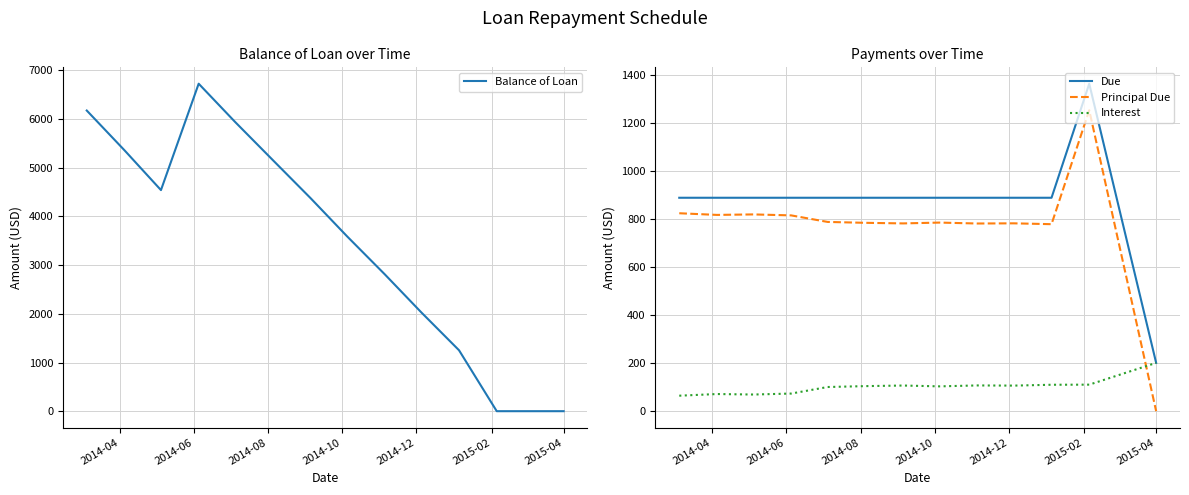

What is the lowest value of the Interest series?

64.4